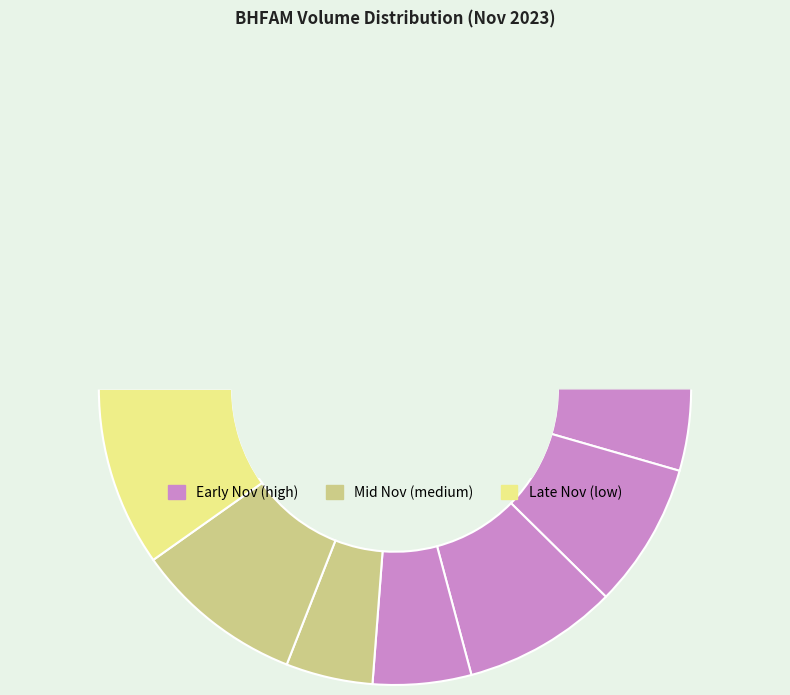

To the nearest percent, what is the difference between the largest and smallest slice percentages?

15%